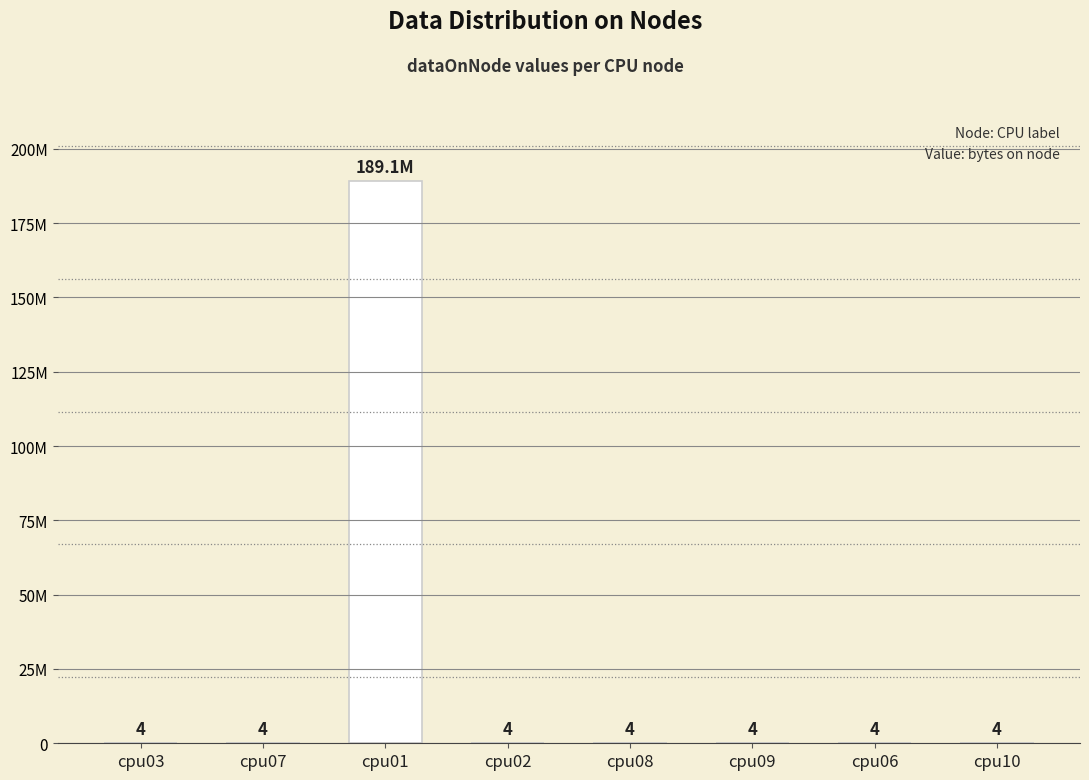

Rank the categories by value from highest to lowest.

cpu01, cpu03, cpu07, cpu02, cpu08, cpu09, cpu06, cpu10